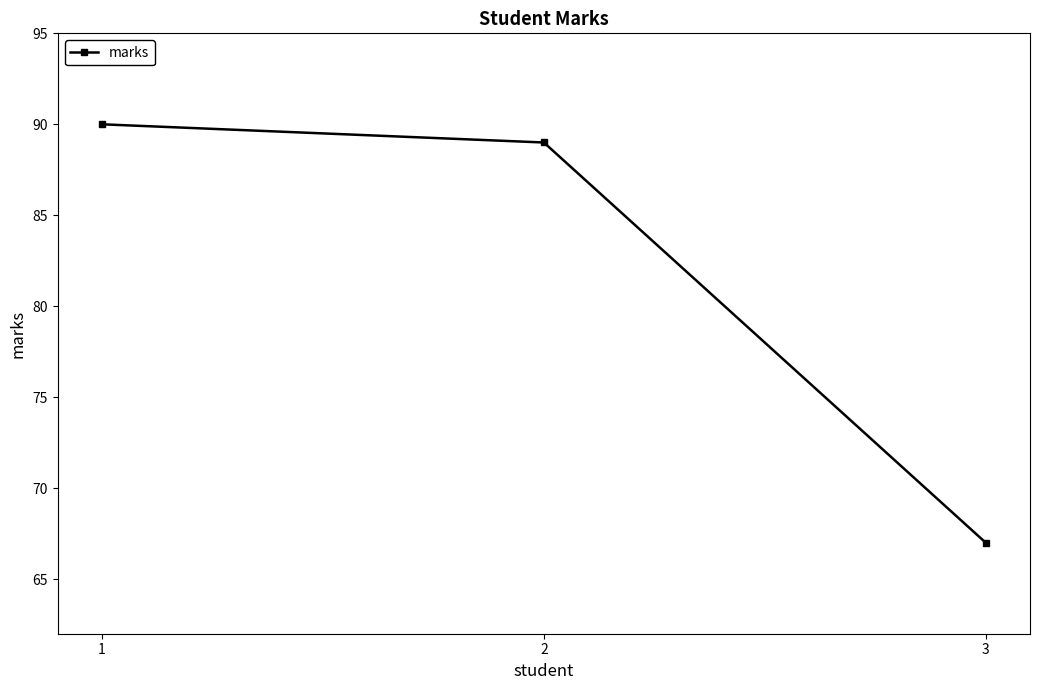

Between 3 and 1, which is larger?

1